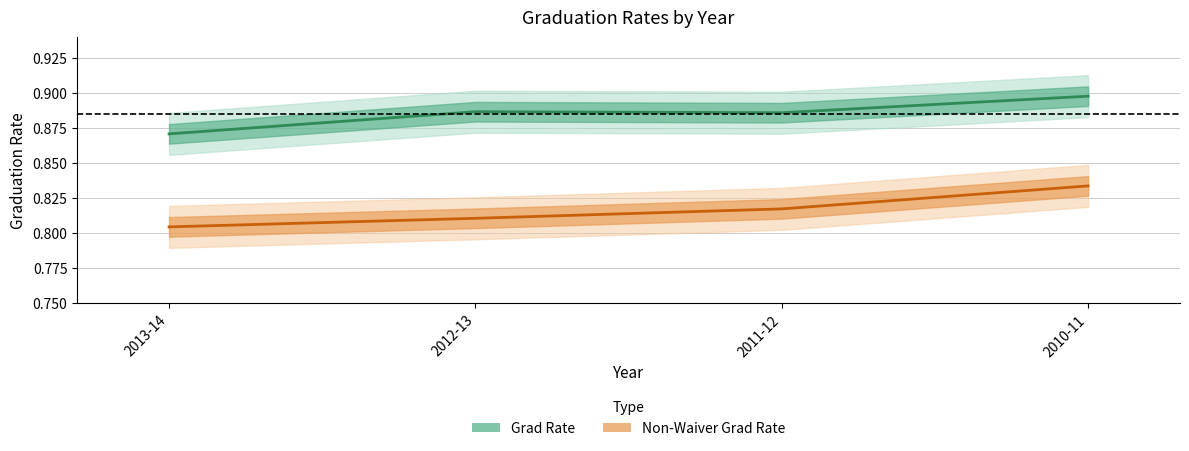

Is this an area chart (filled region under the line)?

No